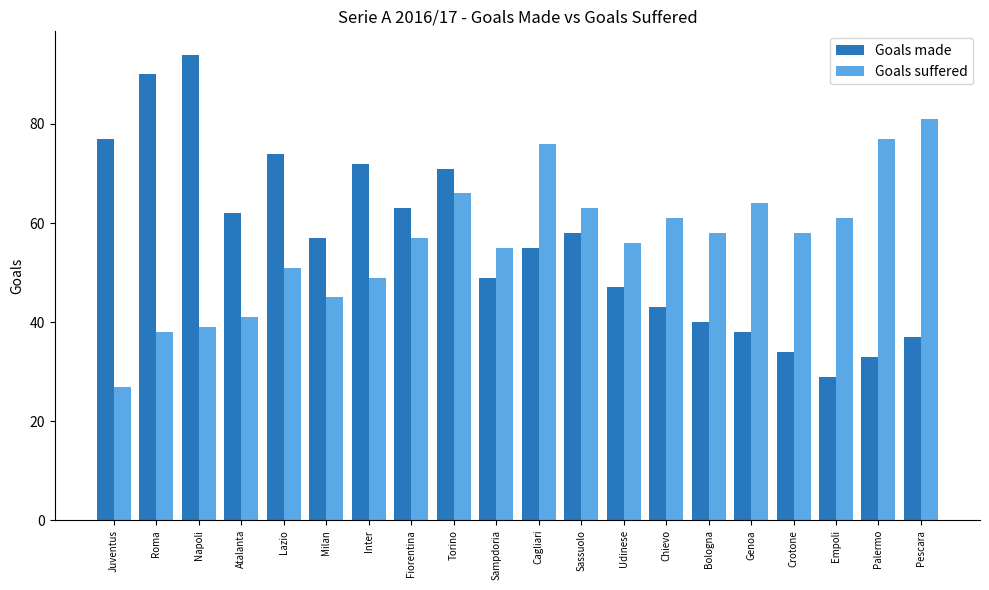

The Goals made series shows 31 at Udinese. True or false?

False